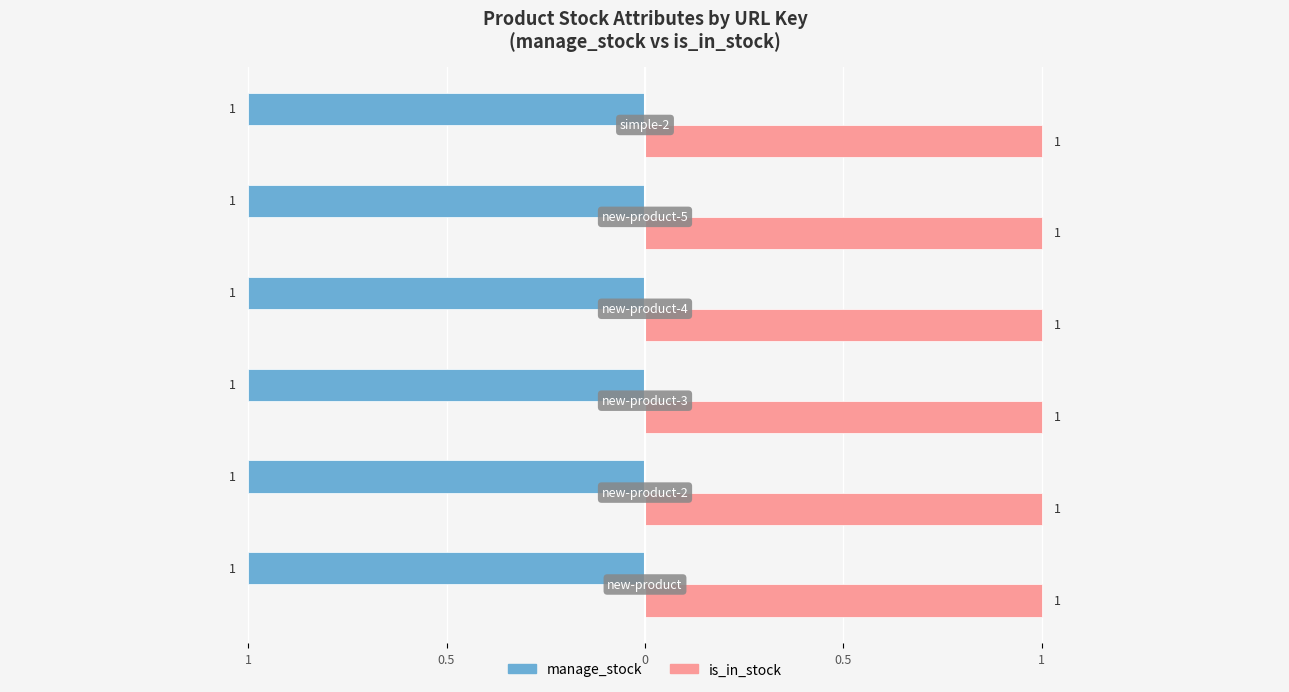

True or false: is_in_stock has a value of 1 at simple-2 (secondstore).

False